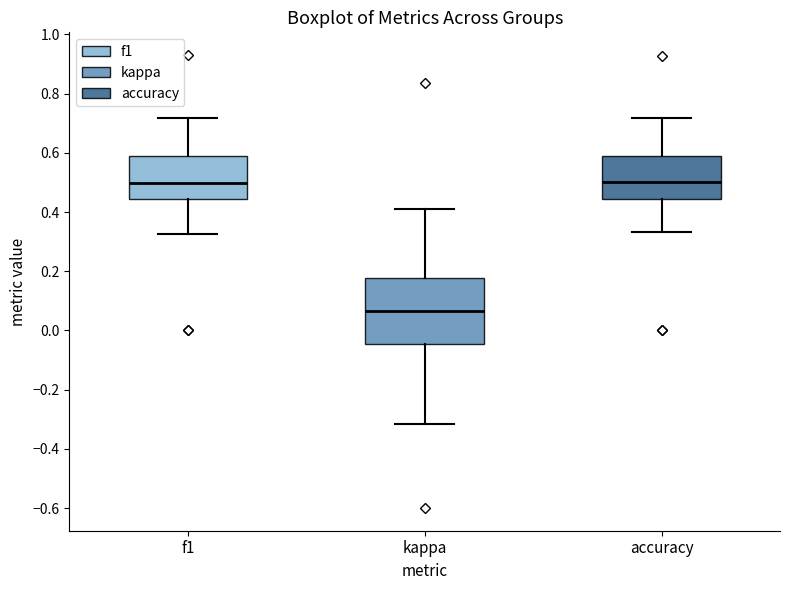

Reading left to right, transcribe this box plot: for each box, give where its median line is, the range the box spans, and where its two whiskers end, as read against the y-axis. The values are not printed on the chart, so give them approximately, as read against the axis.

f1: median 0.50, box 0.44 to 0.58, whiskers 0.32 to 0.72
kappa: median 0.06, box -0.04 to 0.18, whiskers -0.32 to 0.40
accuracy: median 0.50, box 0.44 to 0.60, whiskers 0.34 to 0.72